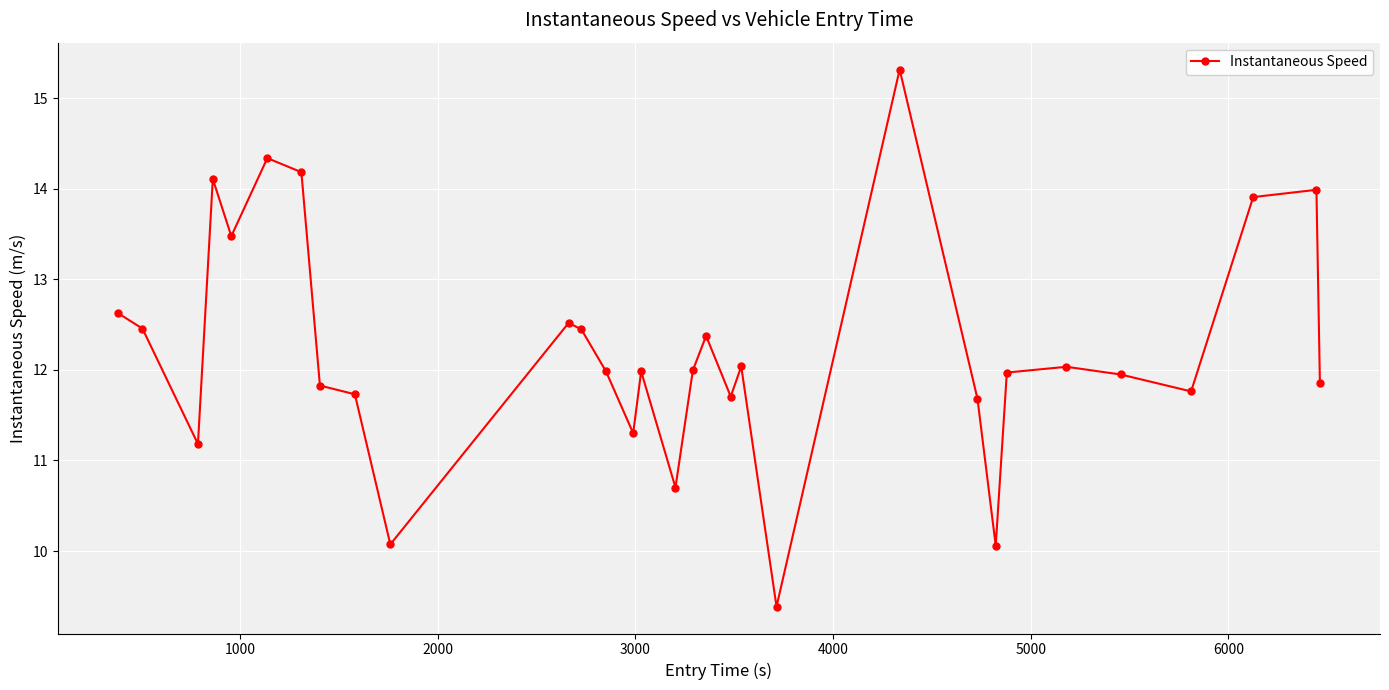

What is the value of the 17th point from the left?

12.0